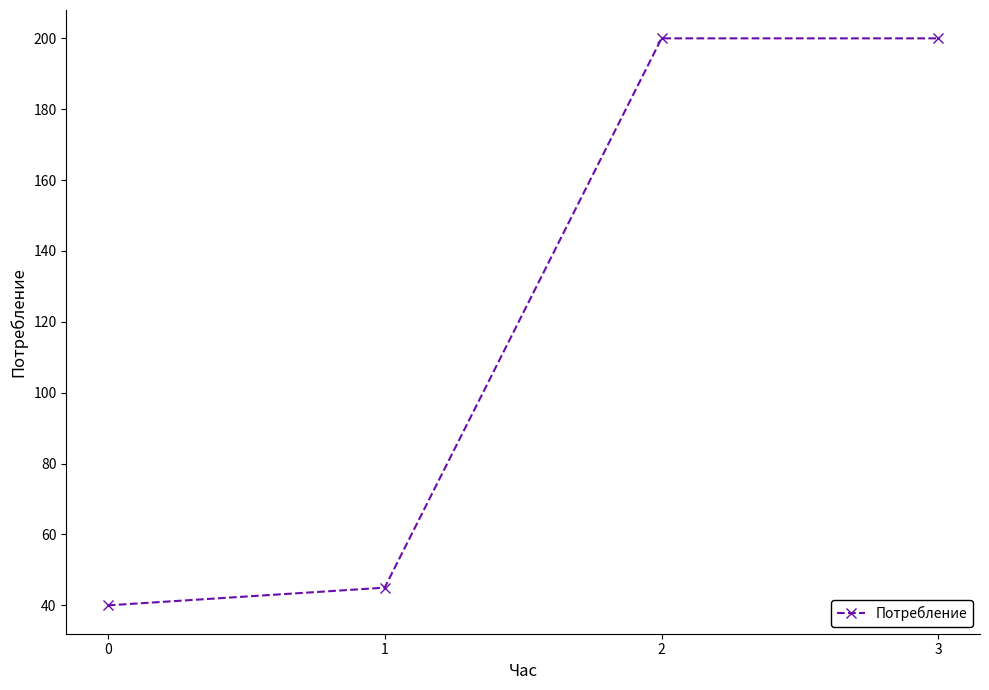

What is the minimum value shown in the chart?

40